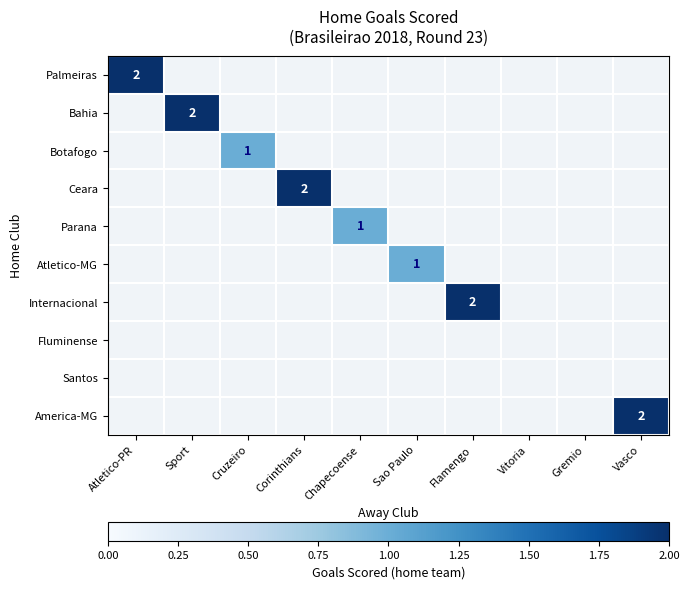

Is it true that Atletico-MG equals 1 at Sao Paulo?

True